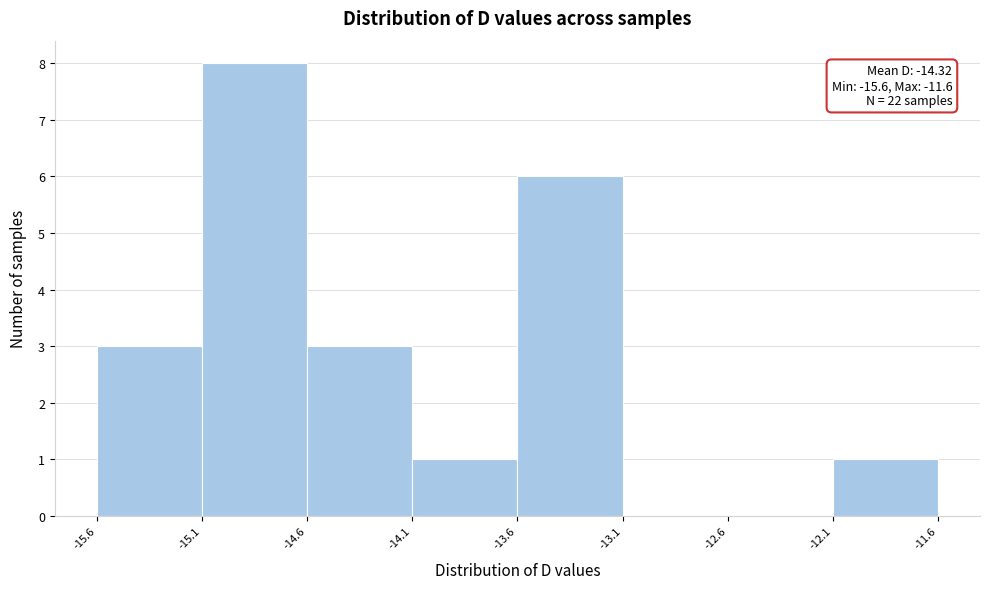

Over which range of the x-axis is the bar tallest?

-15.1 to -14.6